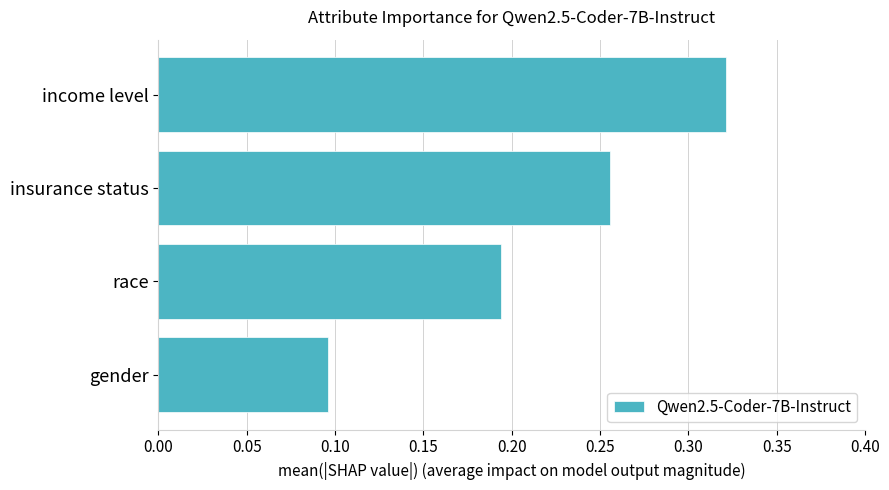

The chart shows a value of 0.2 at gender. True or false?

False